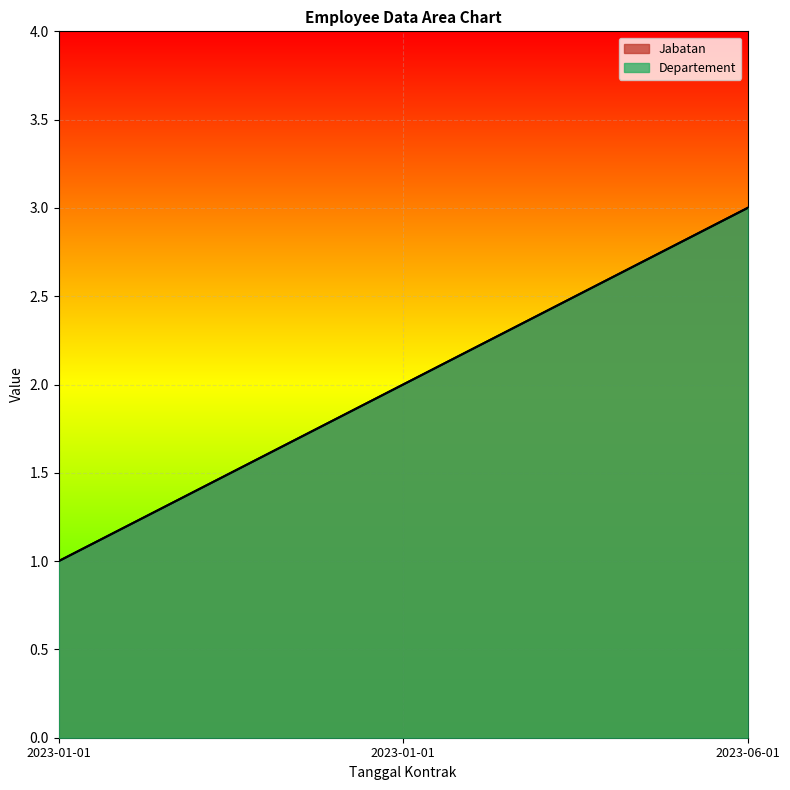

Count the number of categories in the chart.

3